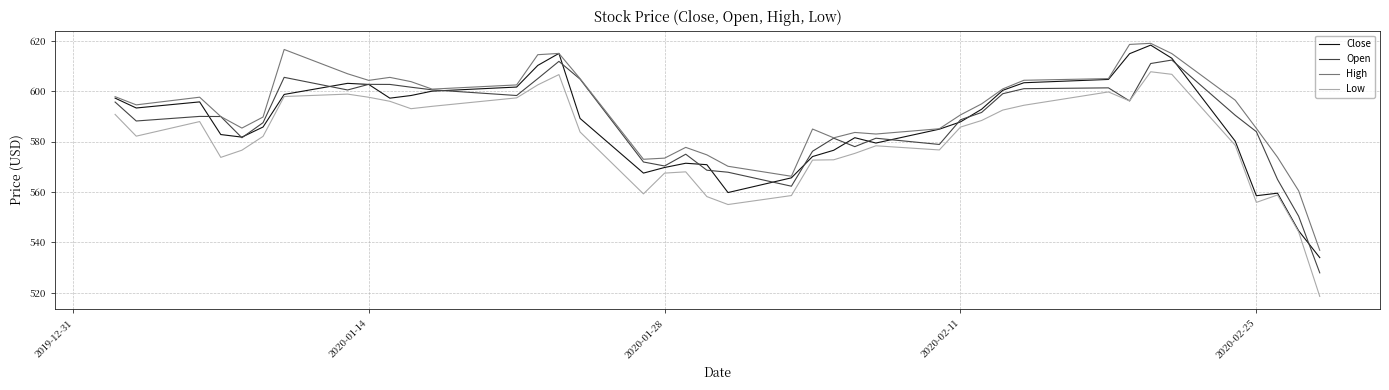

Is this an area chart (filled region under the line)?

No